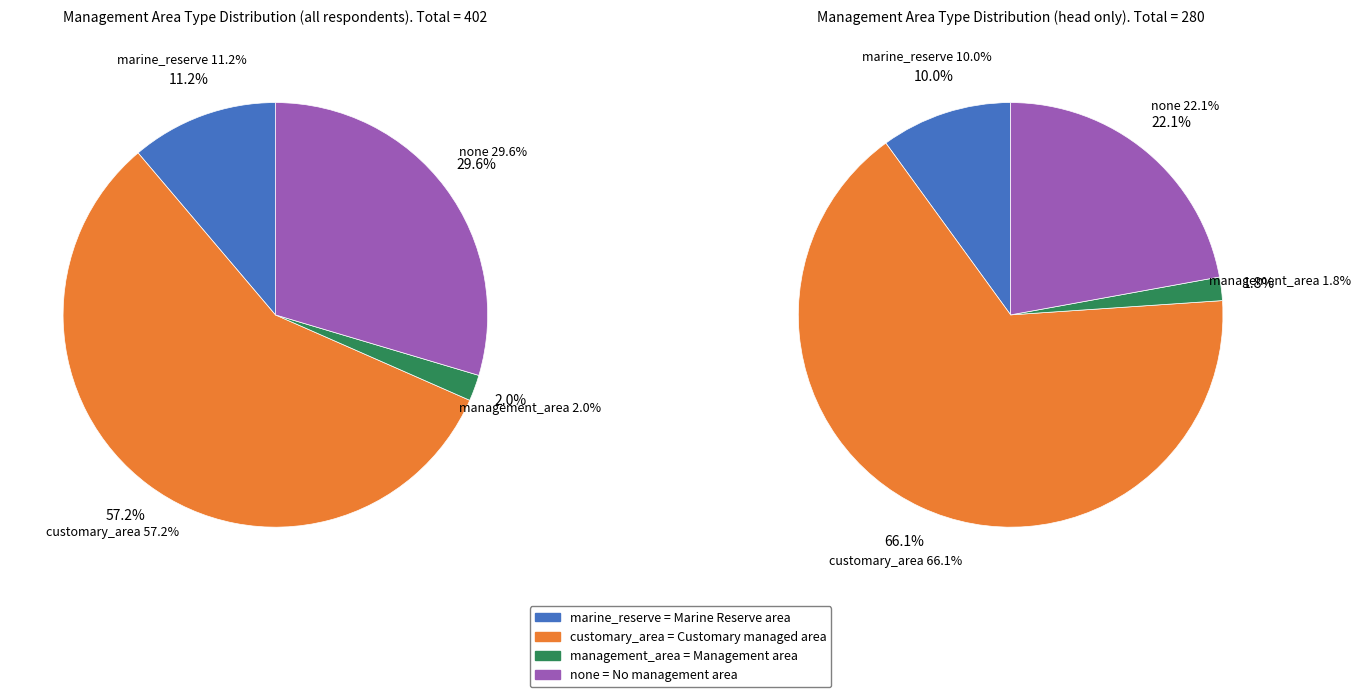

Which has a higher value, marine_reserve or none?

none